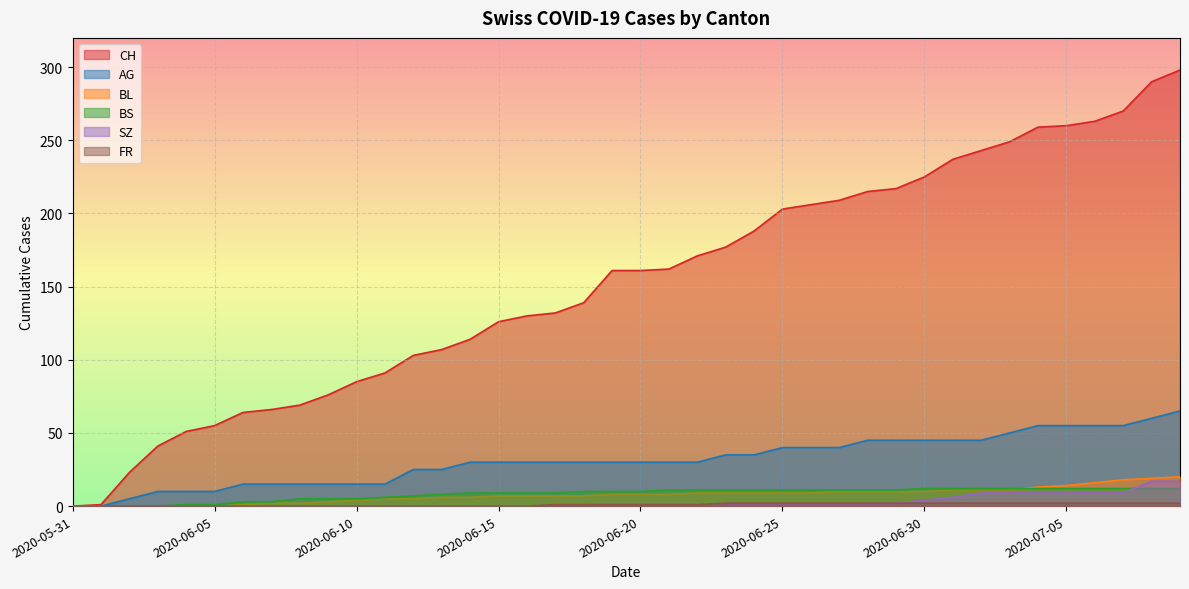

What is the average value of the CH series?

153